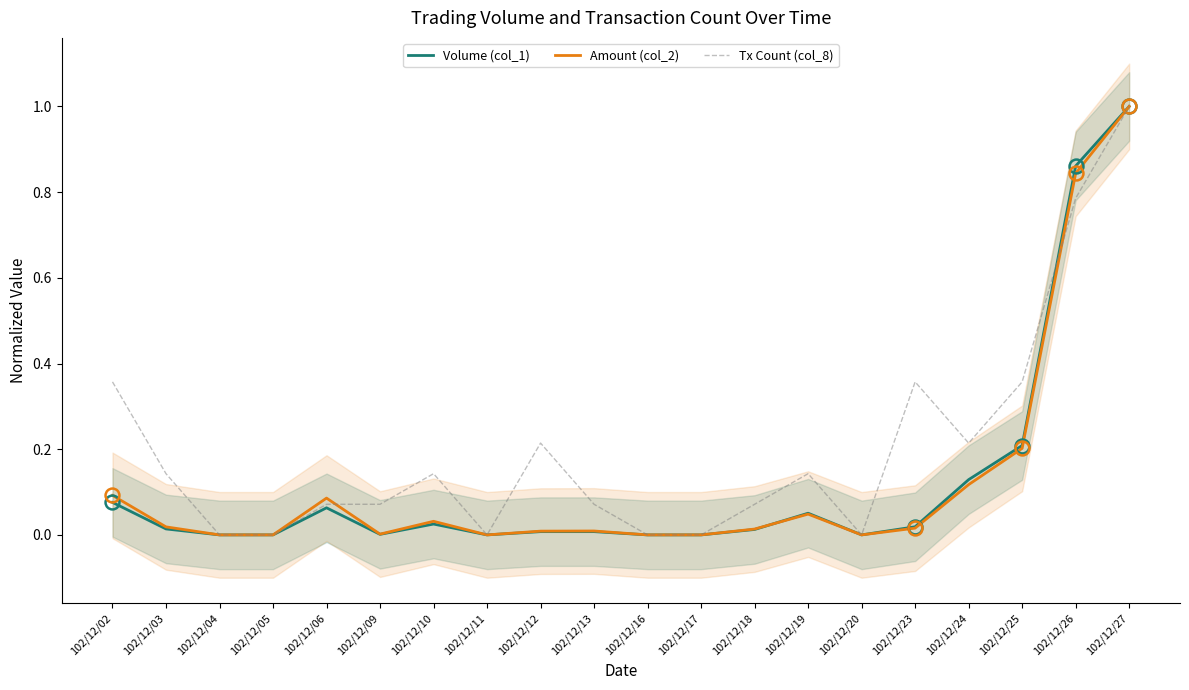

Is the value of Amount (col_2) at 102/12/23 greater than the value of Tx Count (col_8) at 102/12/10?

No